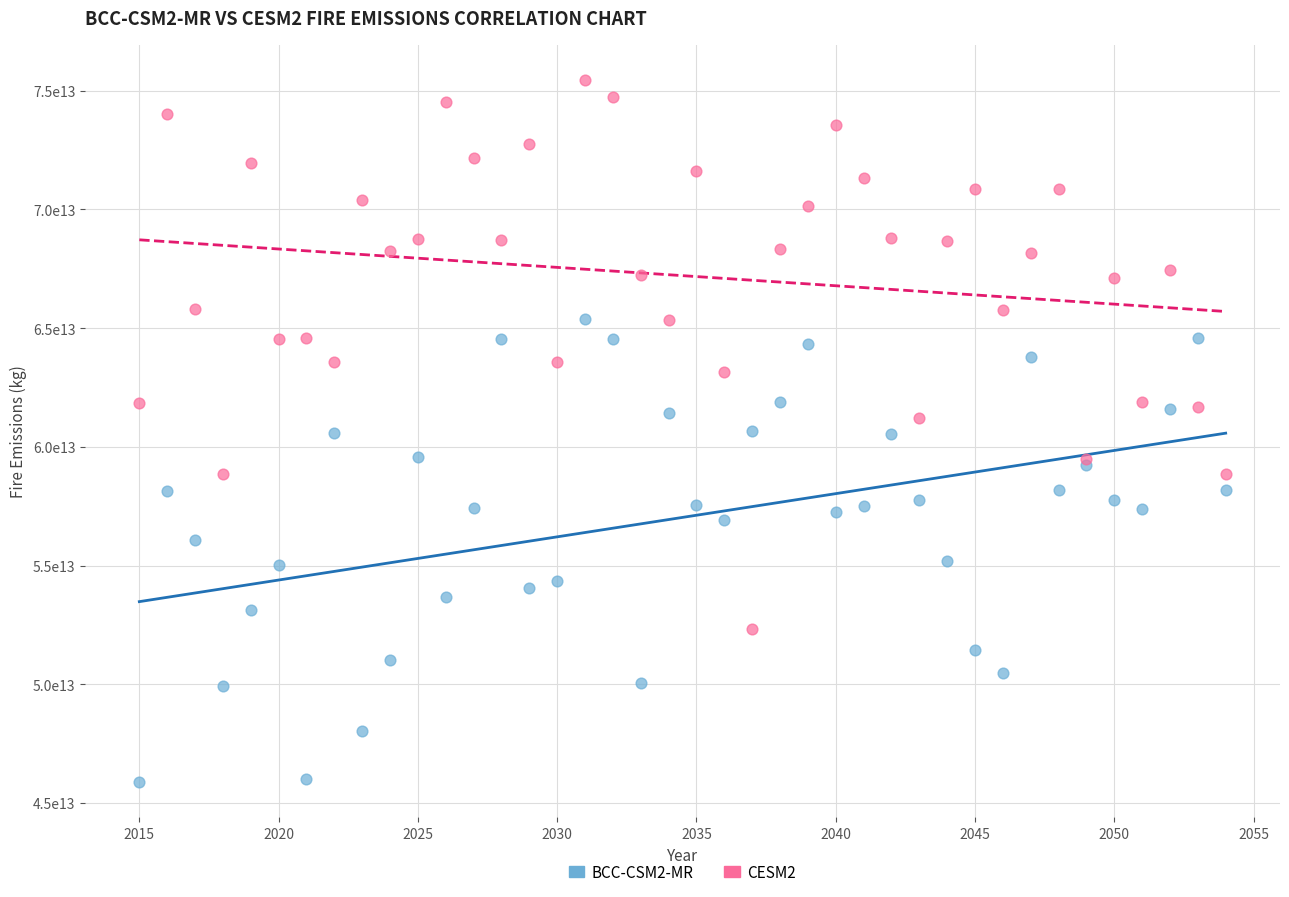

Which series contains the lowest Y value?

BCC-CSM2-MR